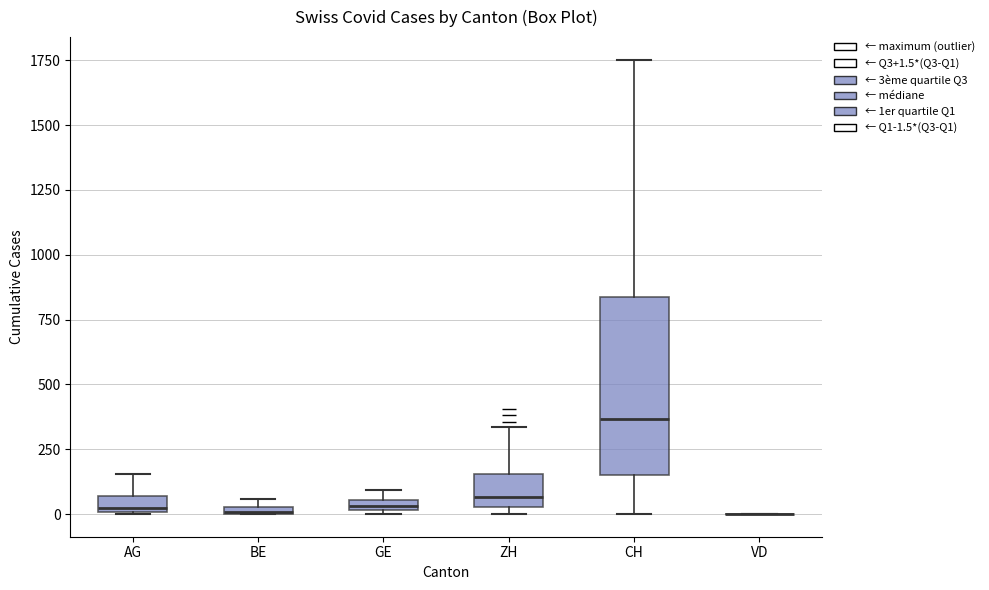

Where is the lower edge of the box for BE on the y-axis? The values are not printed on the chart, so give them approximately, as read against the axis.

0